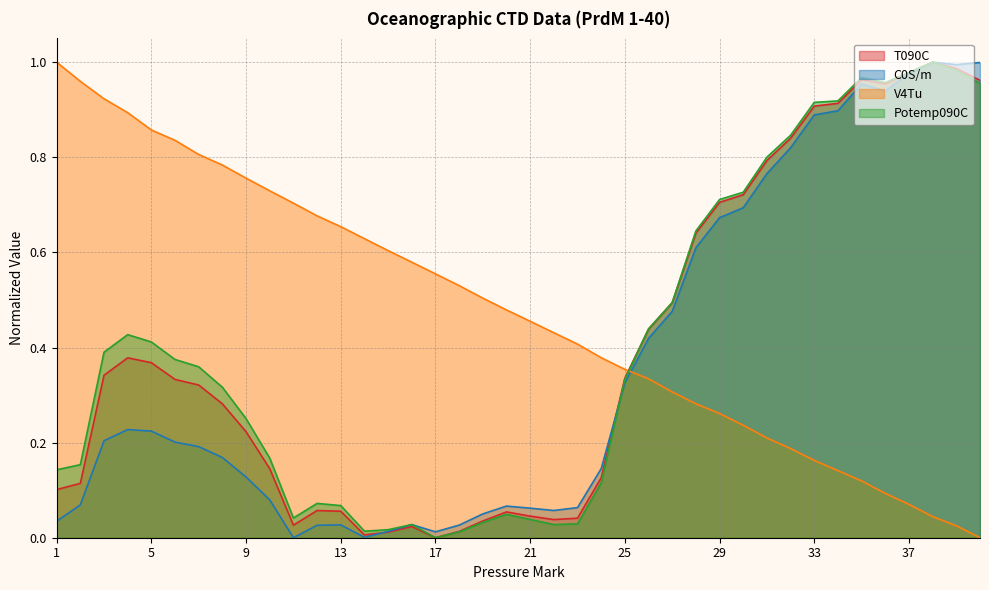

What is the total value across all series at 20?

0.6